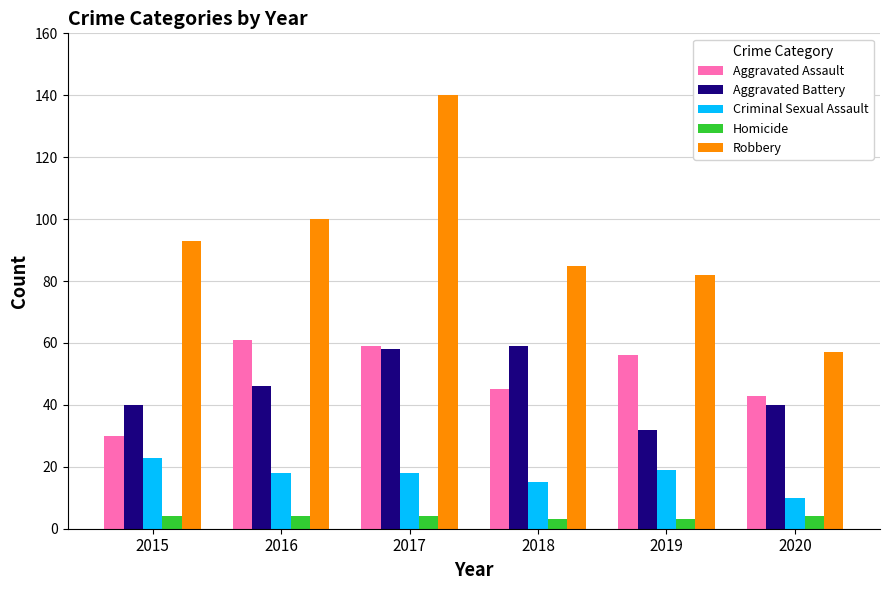

Is it true that Criminal Sexual Assault equals 19 at 2019?

True